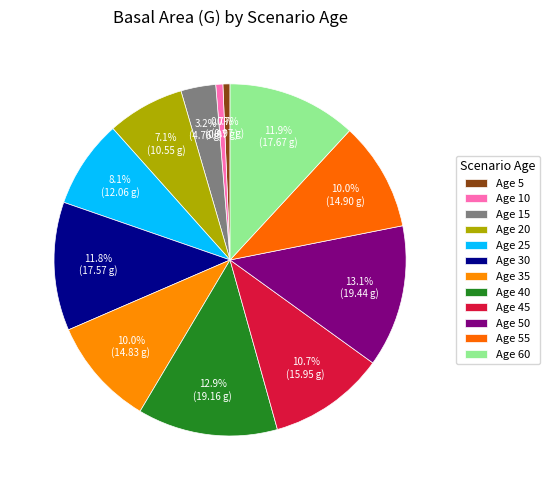

Count the number of slices in the pie.

12